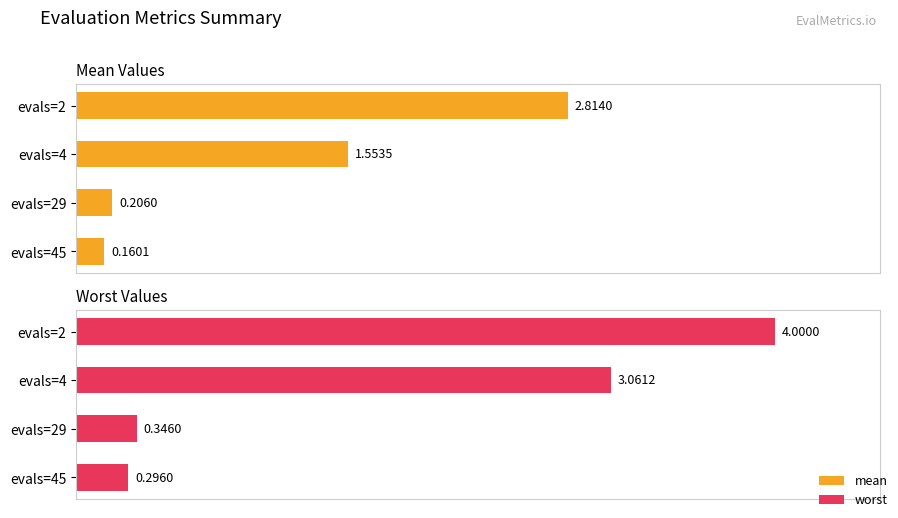

True or false: mean has a value of 1.6 at evals=4.

True